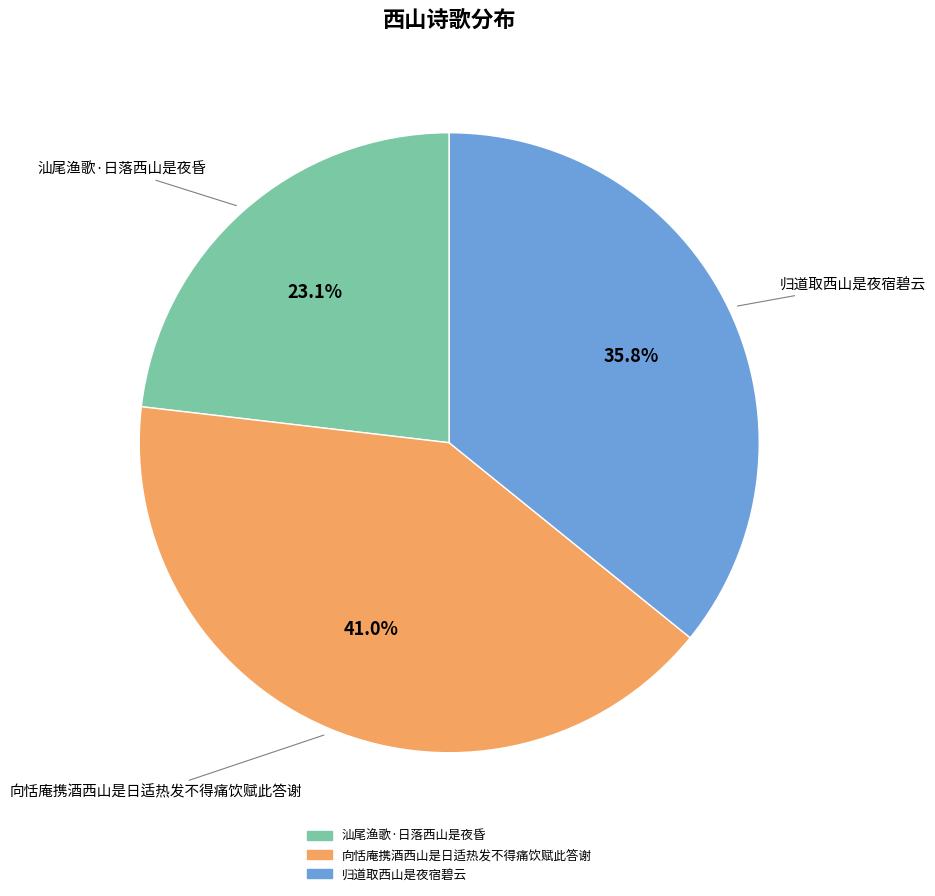

Count the number of slices in the pie.

3